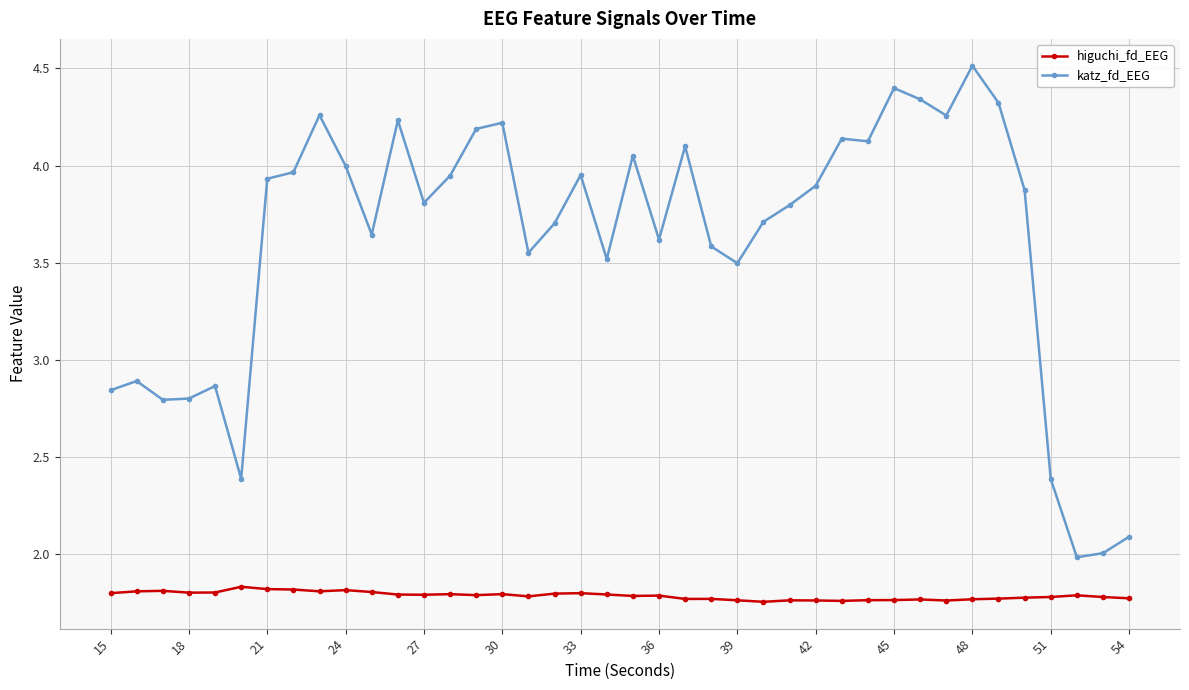

What is the lowest value of the katz_fd_EEG series?

2.0